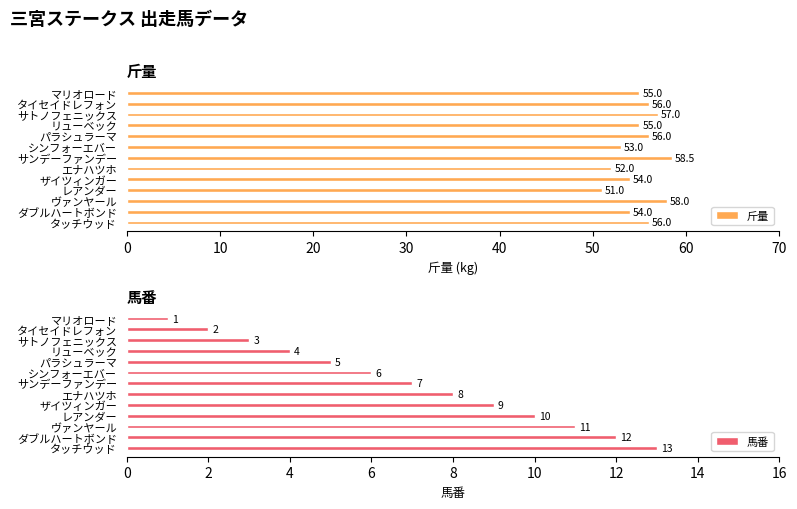

What is the minimum value for 馬番?

1